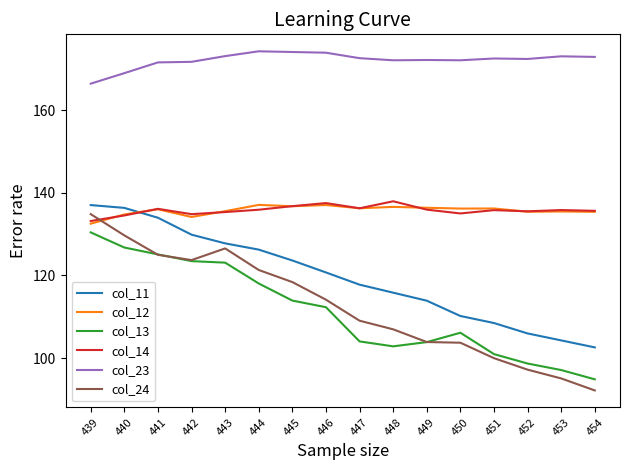

What is the total value across all series at 441?

827.7